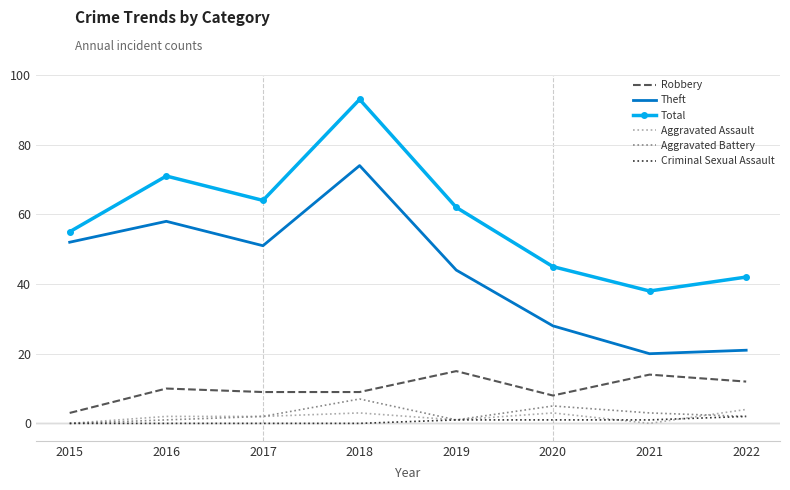

In Total, how many points are higher than both neighbors (excluding endpoints)?

2